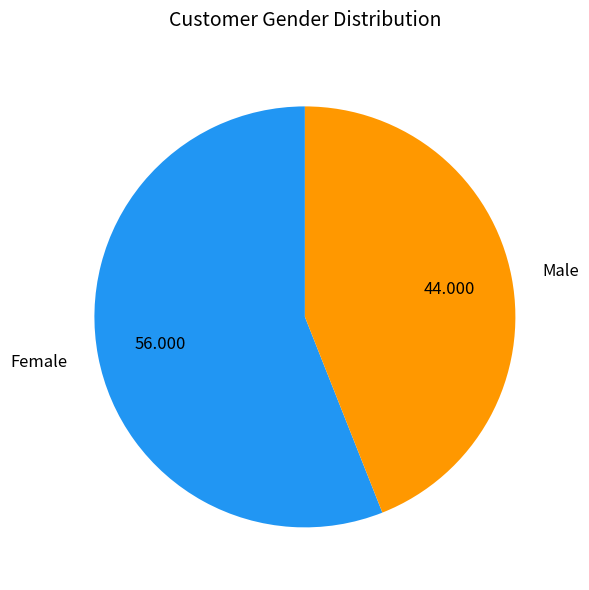

Do Female and Male together represent more than half of the pie?

Yes